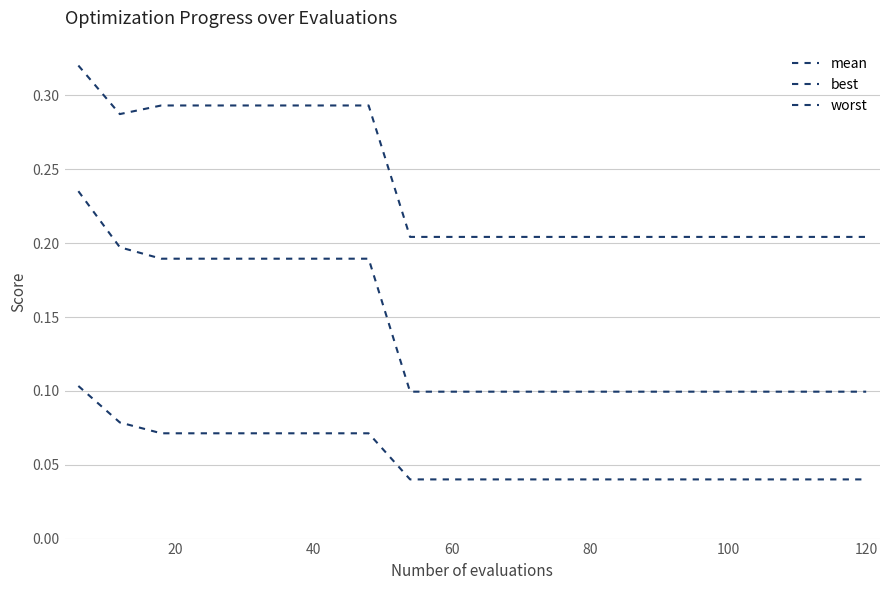

What is the average value of the mean series?

0.1